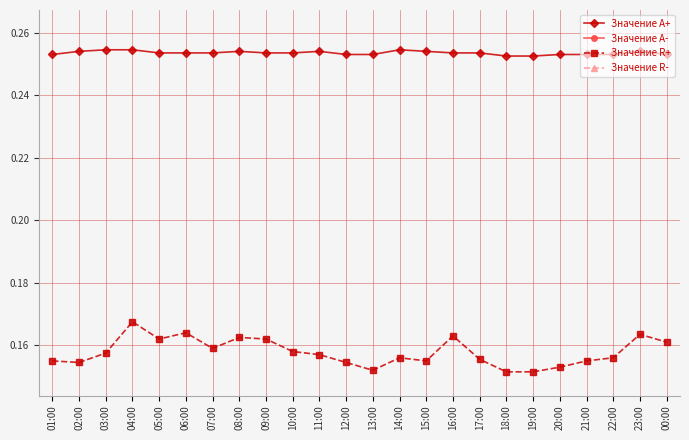

Which series has the largest range (max minus min)?

Значение R+